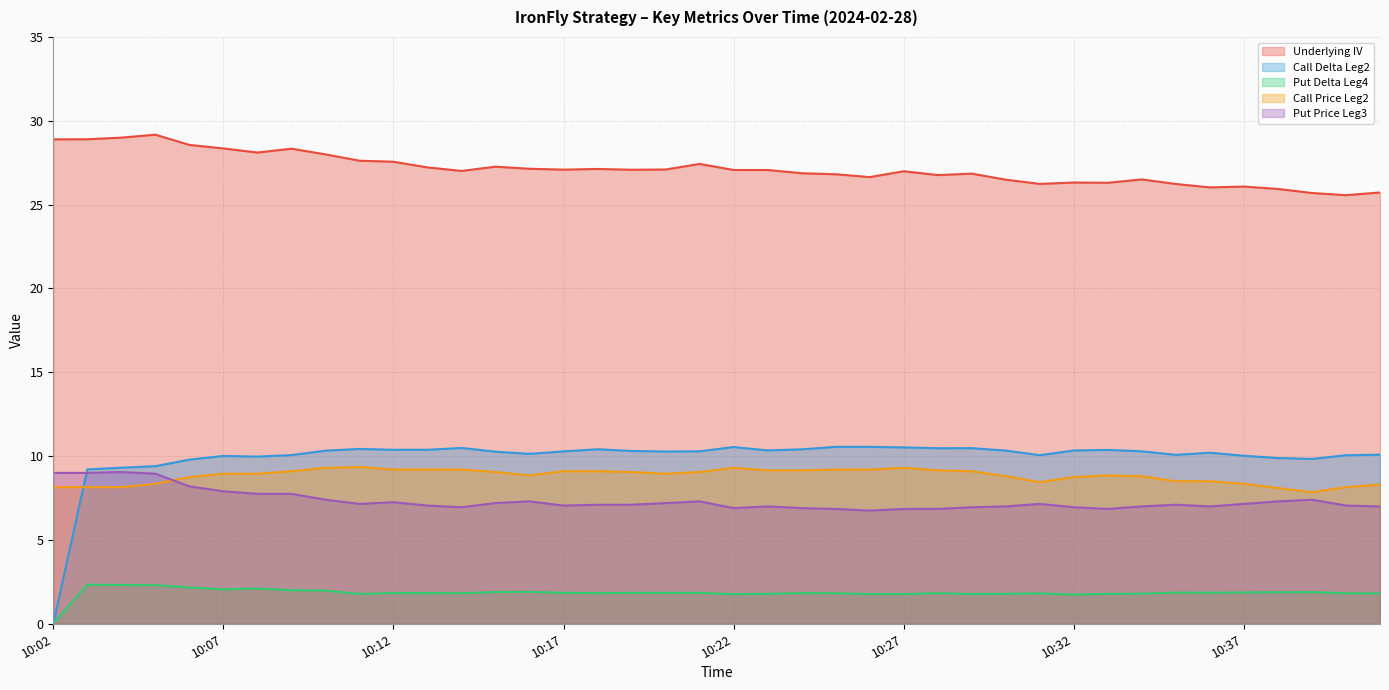

What is the total value across all series at 10:26?

54.9